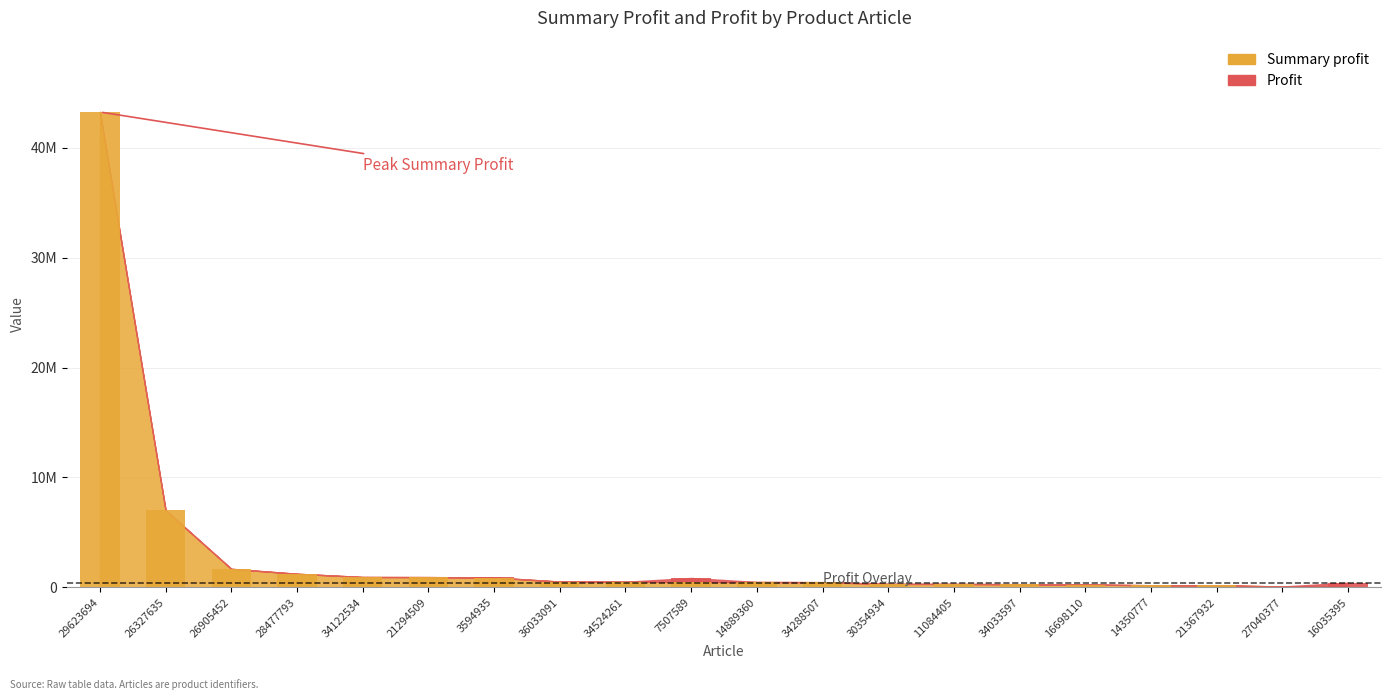

Which series has the largest total across all categories?

Summary profit